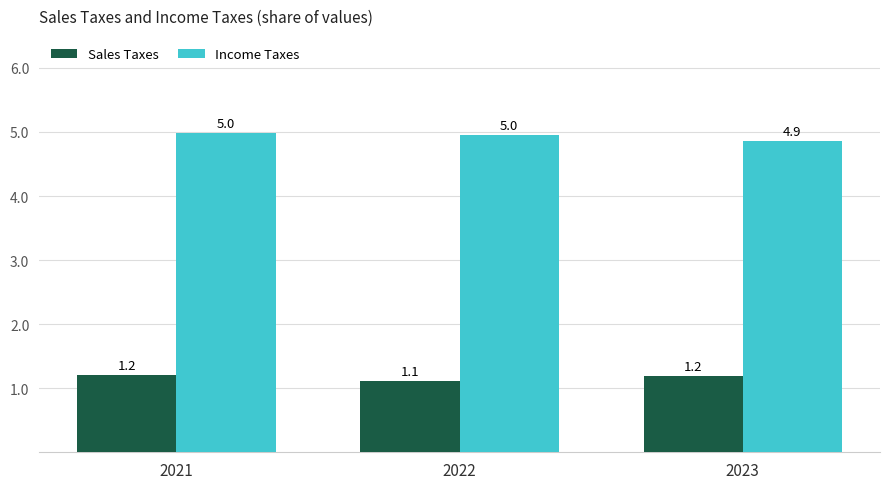

What is the smallest value displayed?

1.1